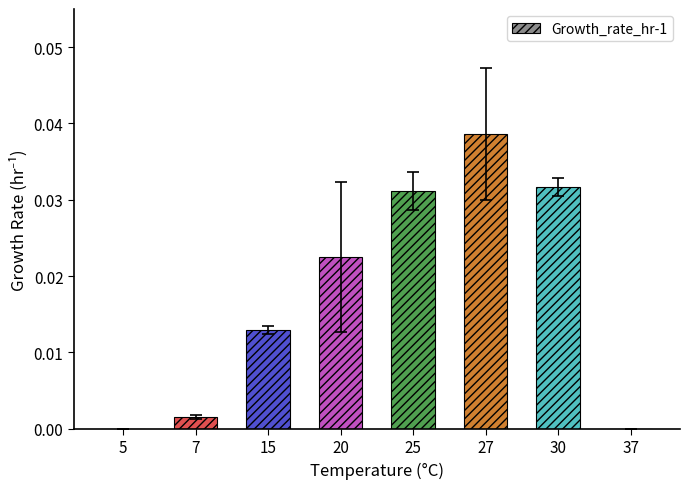

The value at 5 is 0.0. True or false?

True